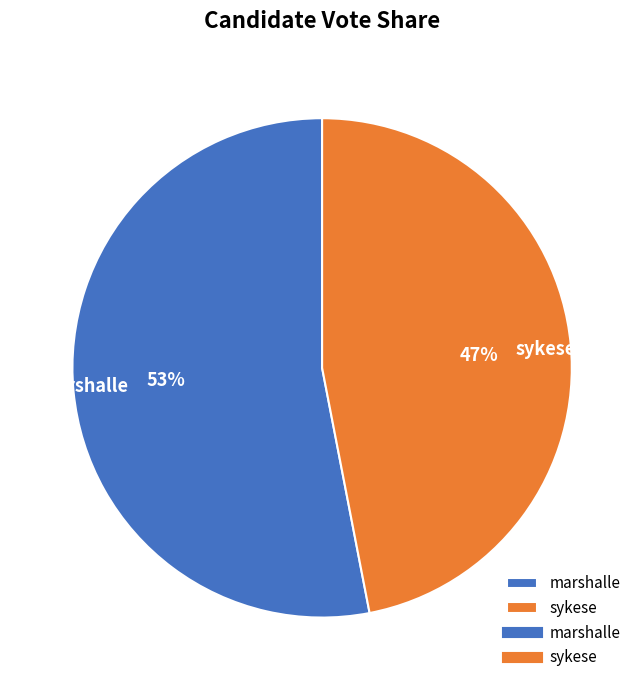

Is the sum of marshalle and sykese greater than half?

Yes